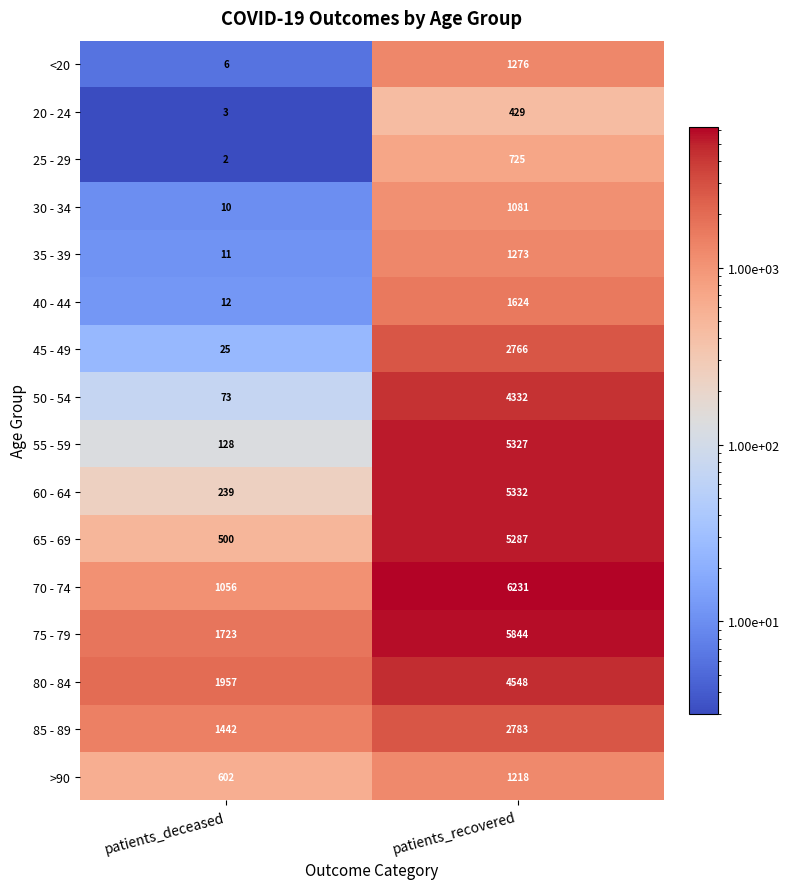

At which category is the sum across all series the highest?

patients_recovered